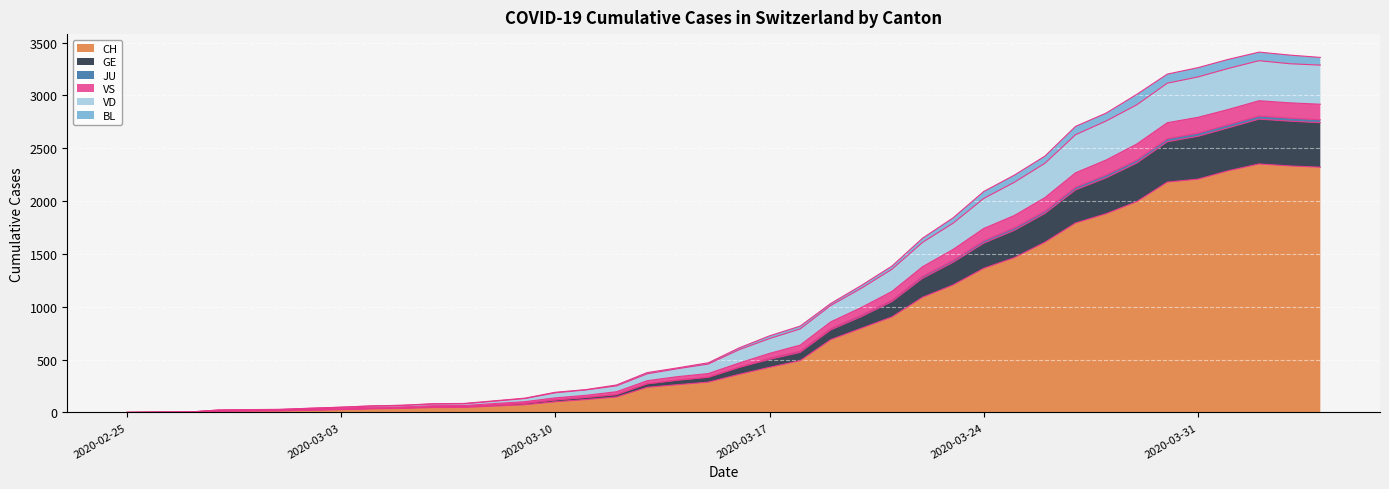

Count the number of data series in this chart.

6